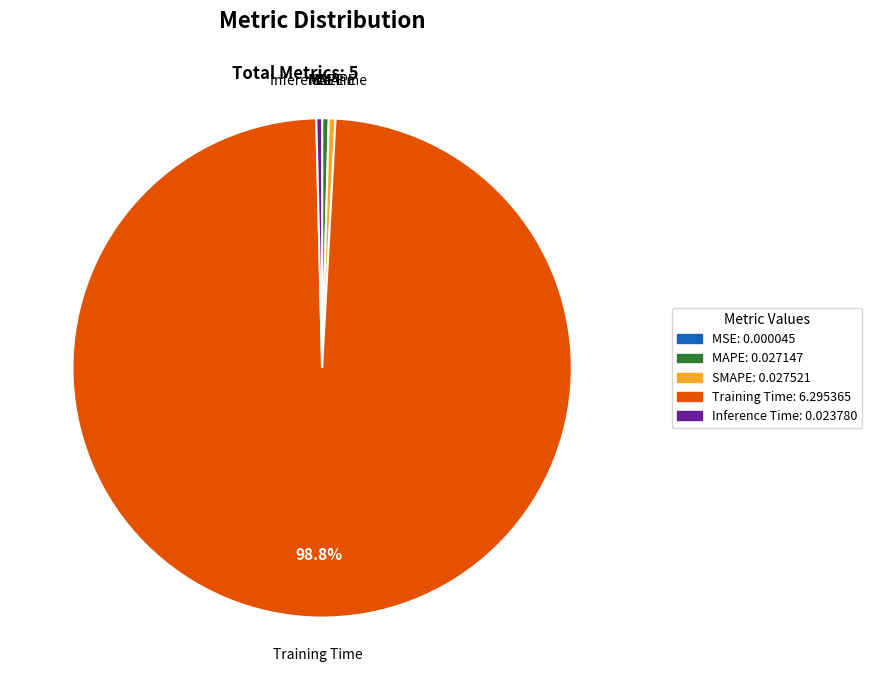

How much of the chart is everything except Training Time?

1.2%